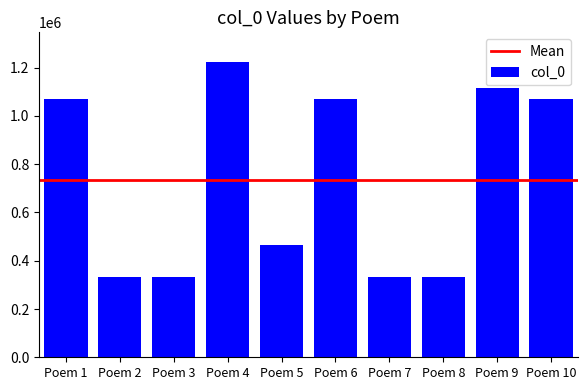

Which category has the highest value across all series?

Poem 4